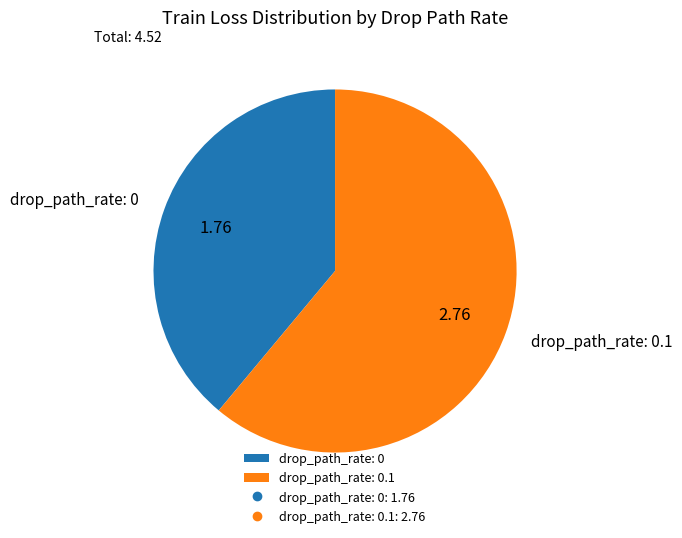

Rank the categories by value from lowest to highest.

drop_path_rate: 0, drop_path_rate: 0.1